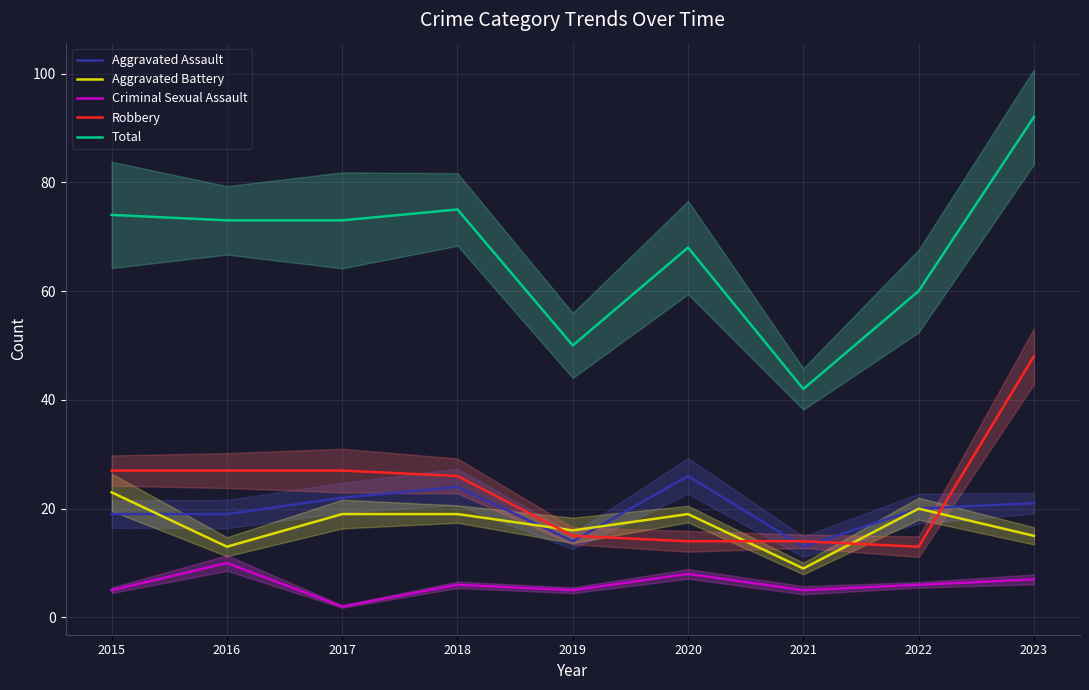

What is the total value across all series at 2017?

143